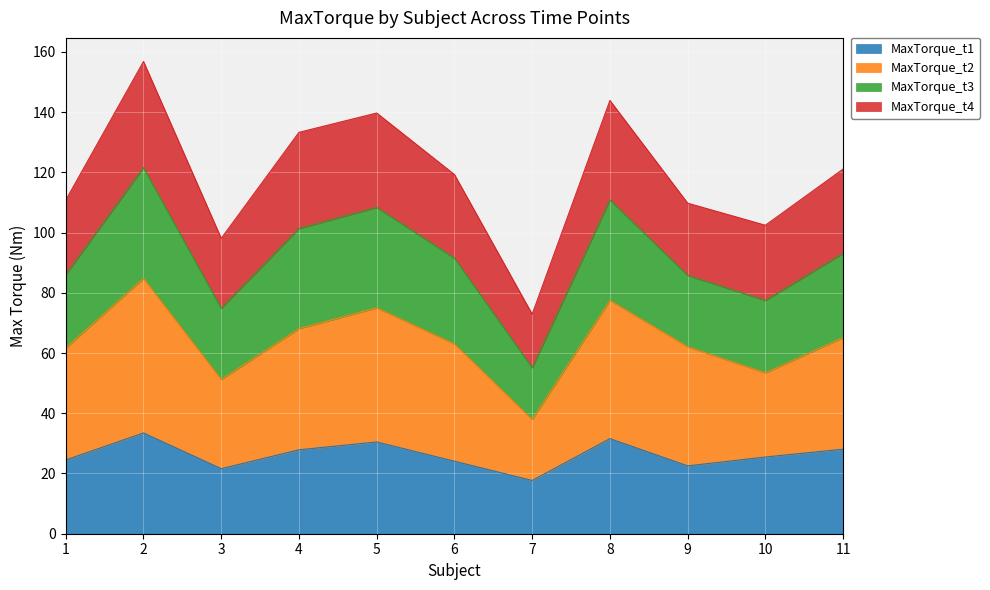

Is it true that MaxTorque_t1 equals 22.5 at 9?

True